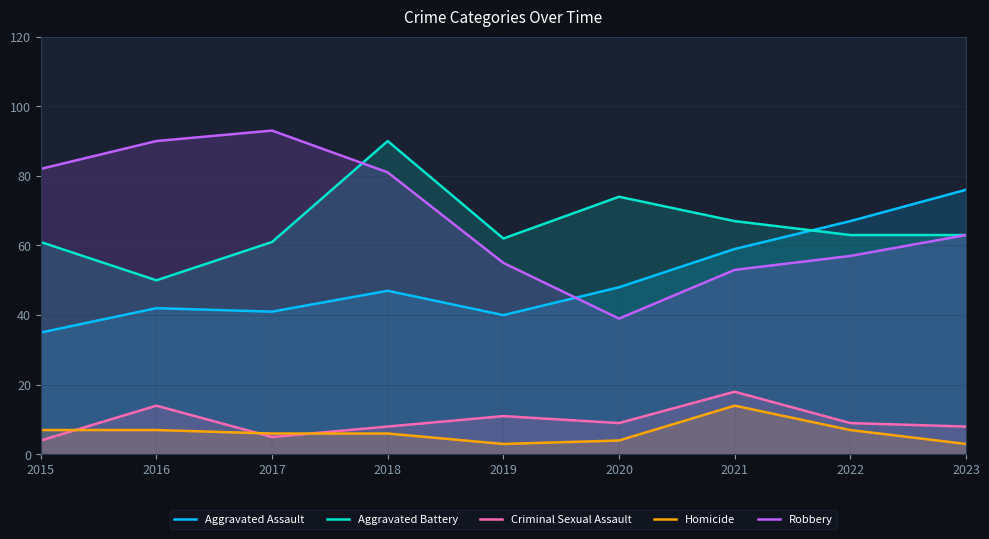

Reading right to left, extract all data points from this chart.

Aggravated Assault: 76	67	59	48	40	47	41	42	35
Aggravated Battery: 63	63	67	74	62	90	61	50	61
Criminal Sexual Assault: 8	9	18	9	11	8	5	14	4
Homicide: 3	7	14	4	3	6	6	7	7
Robbery: 63	57	53	39	55	81	93	90	82